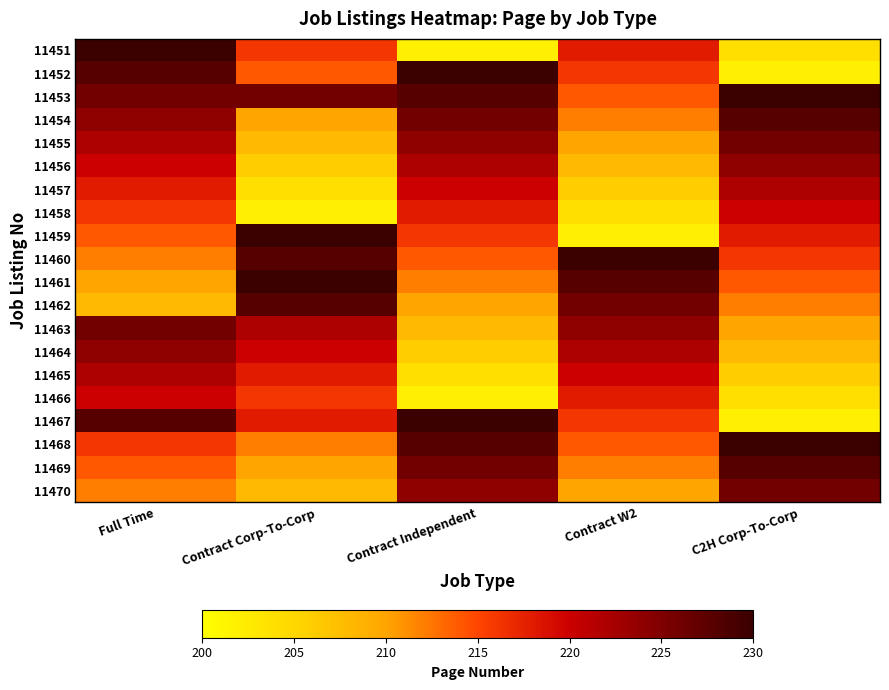

Between Contract Independent and Contract W2, which is larger?

Contract W2